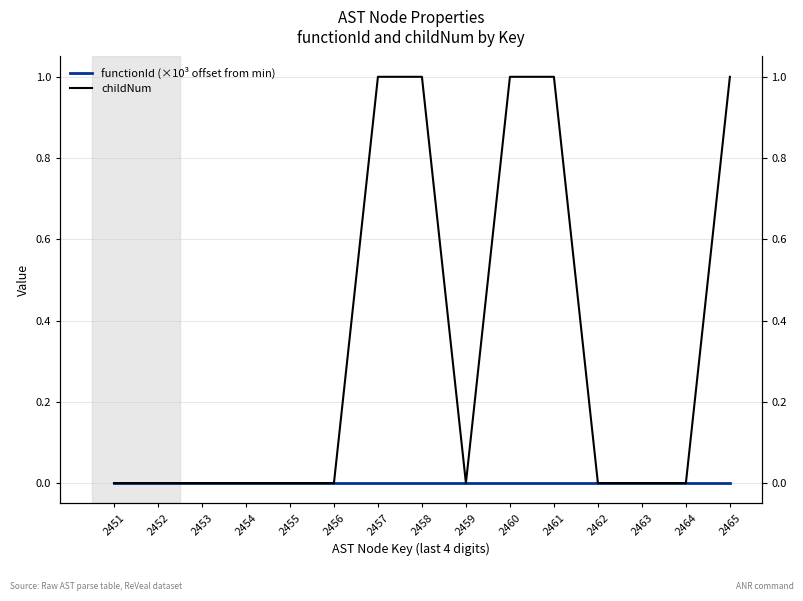

What are all the series names shown in the legend?

functionId (×10³ offset from min), childNum